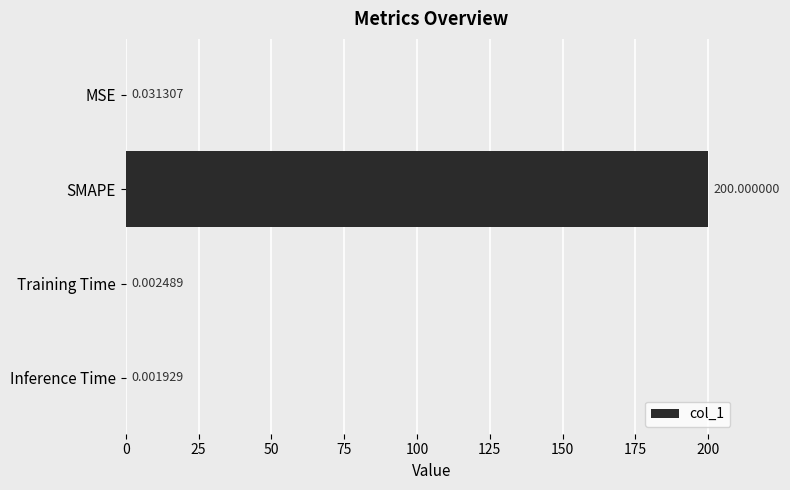

At which category does the chart reach its peak across all series?

SMAPE